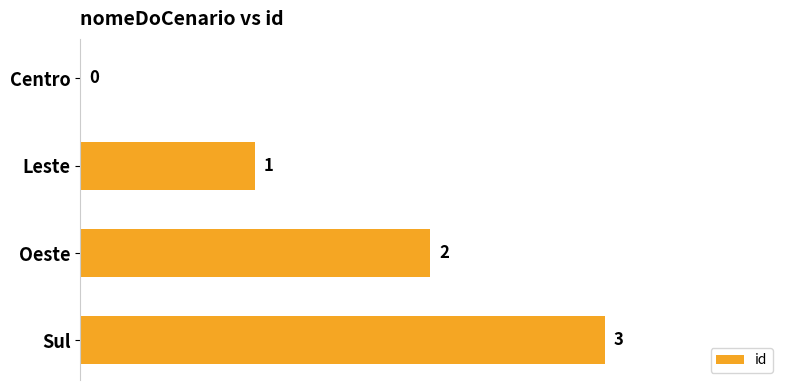

True or false: the data shows 2 at Oeste.

True